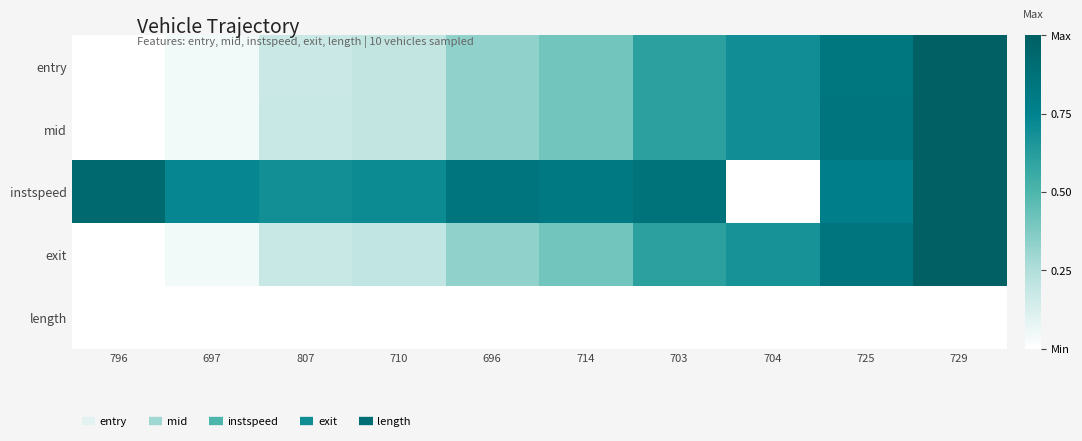

At which category is the sum across all series the highest?

729